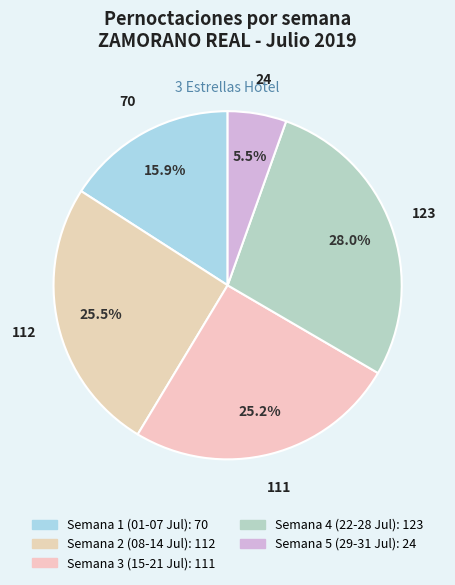

Is there a majority slice in this chart?

No